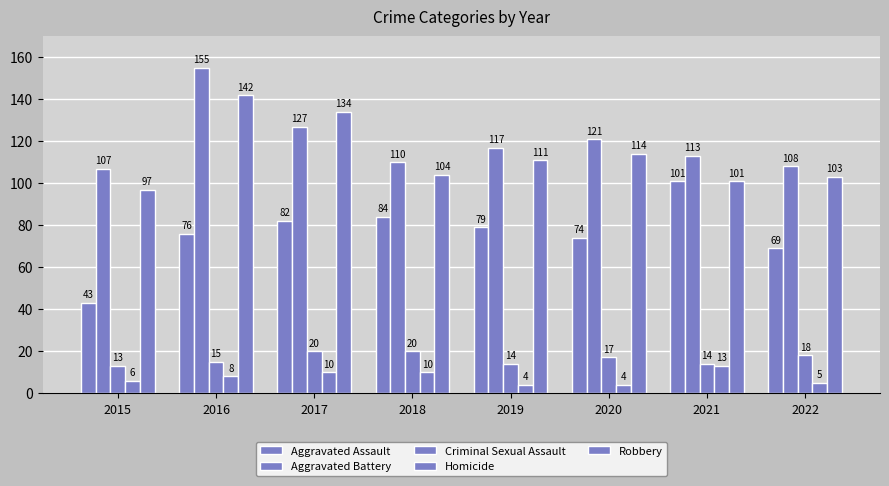

How many data points in Robbery are less than 111?

4